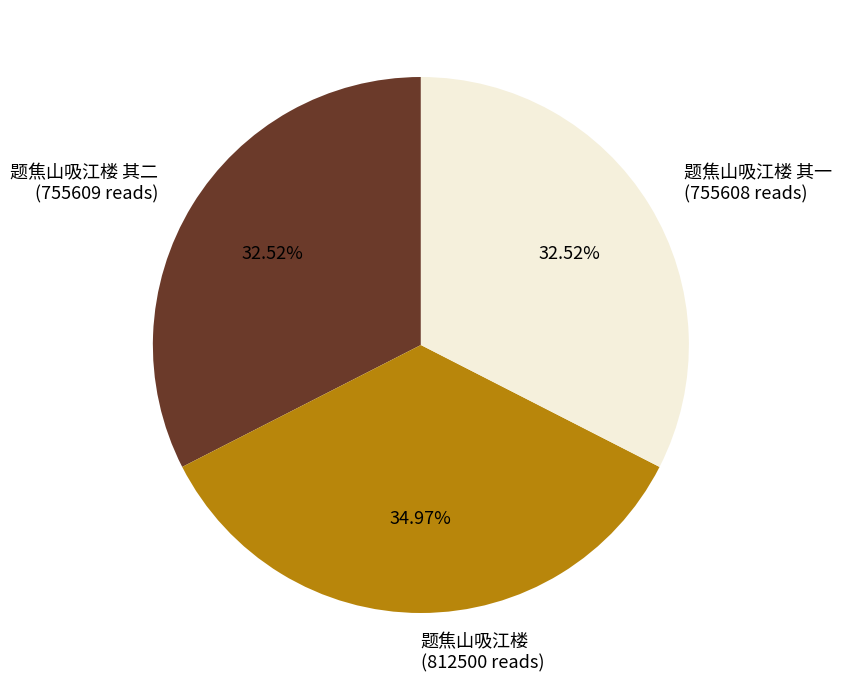

Does any single category account for the majority?

No